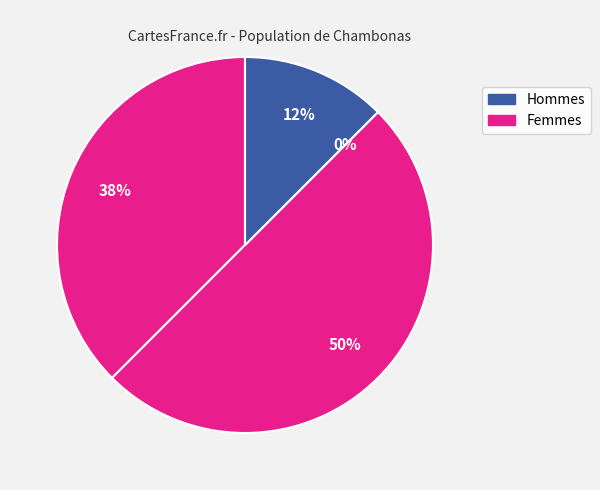

How many segments does this pie chart have?

4